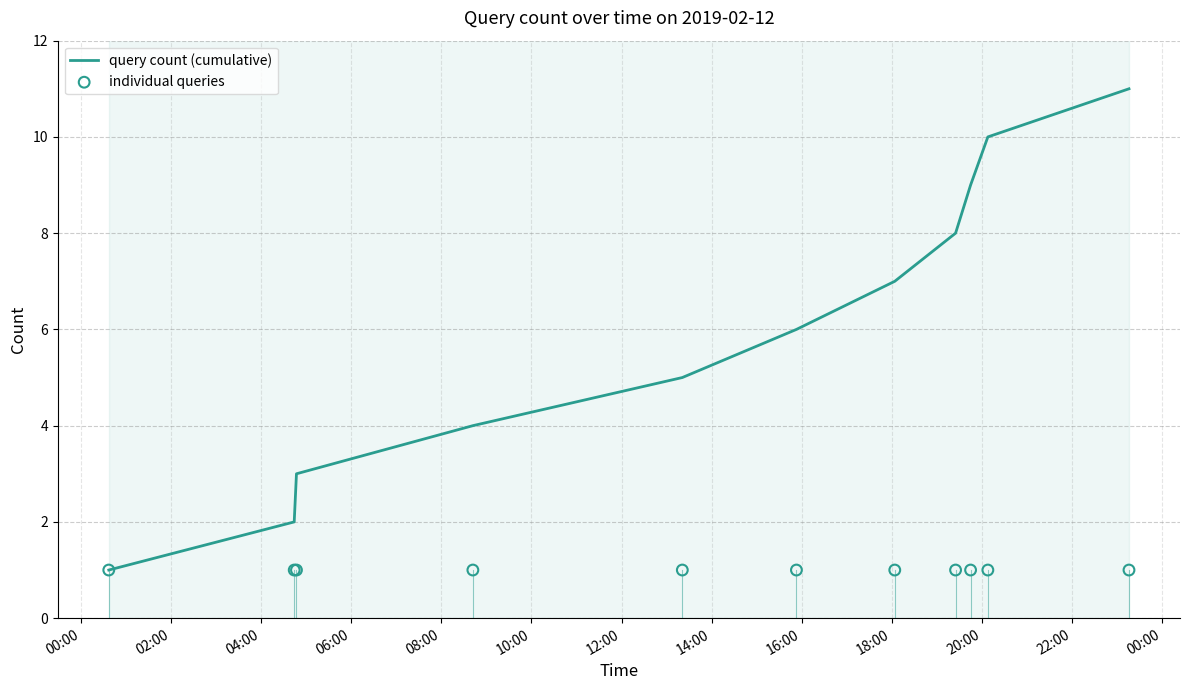

Which series has the largest total across all categories?

query count (cumulative)